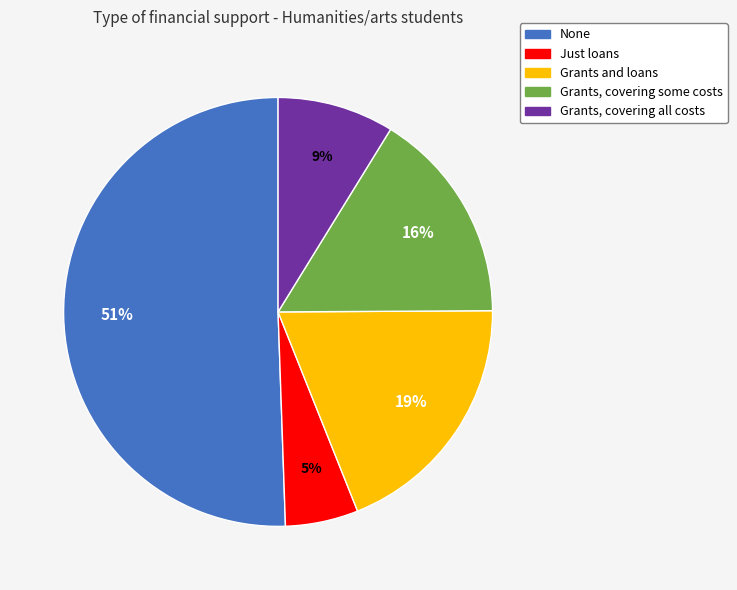

The Just loans slice represents 5% of the pie. True or false?

True